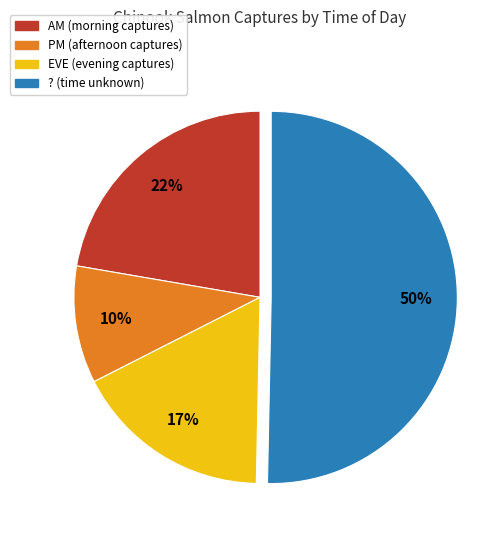

The AM slice represents 22% of the pie. True or false?

True